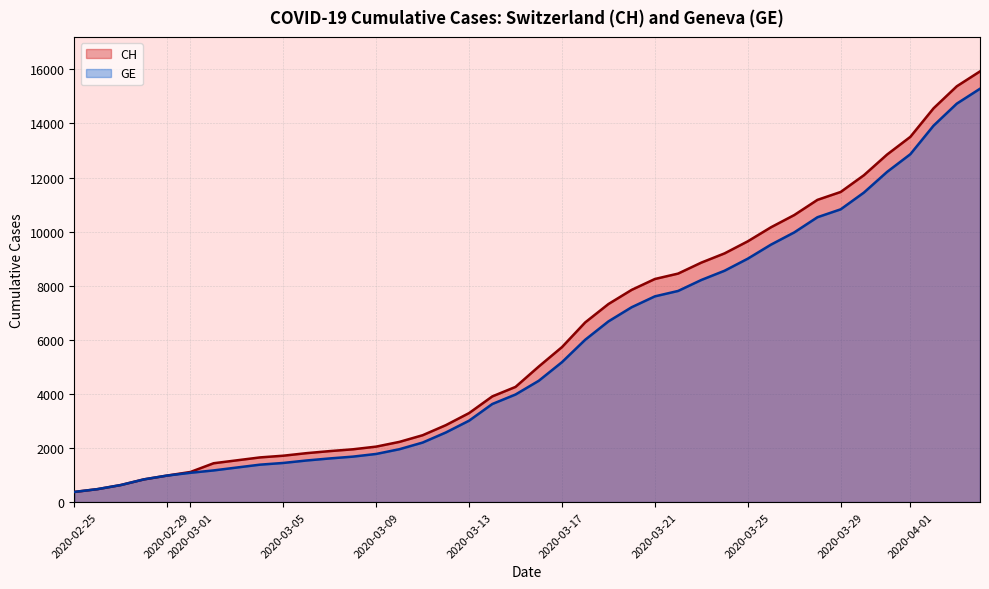

Where is CH nearest to the value 8150?

2020-03-21